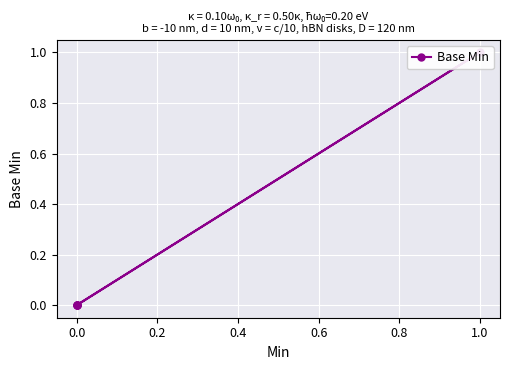

Count the values in the range 0 to 1.

5